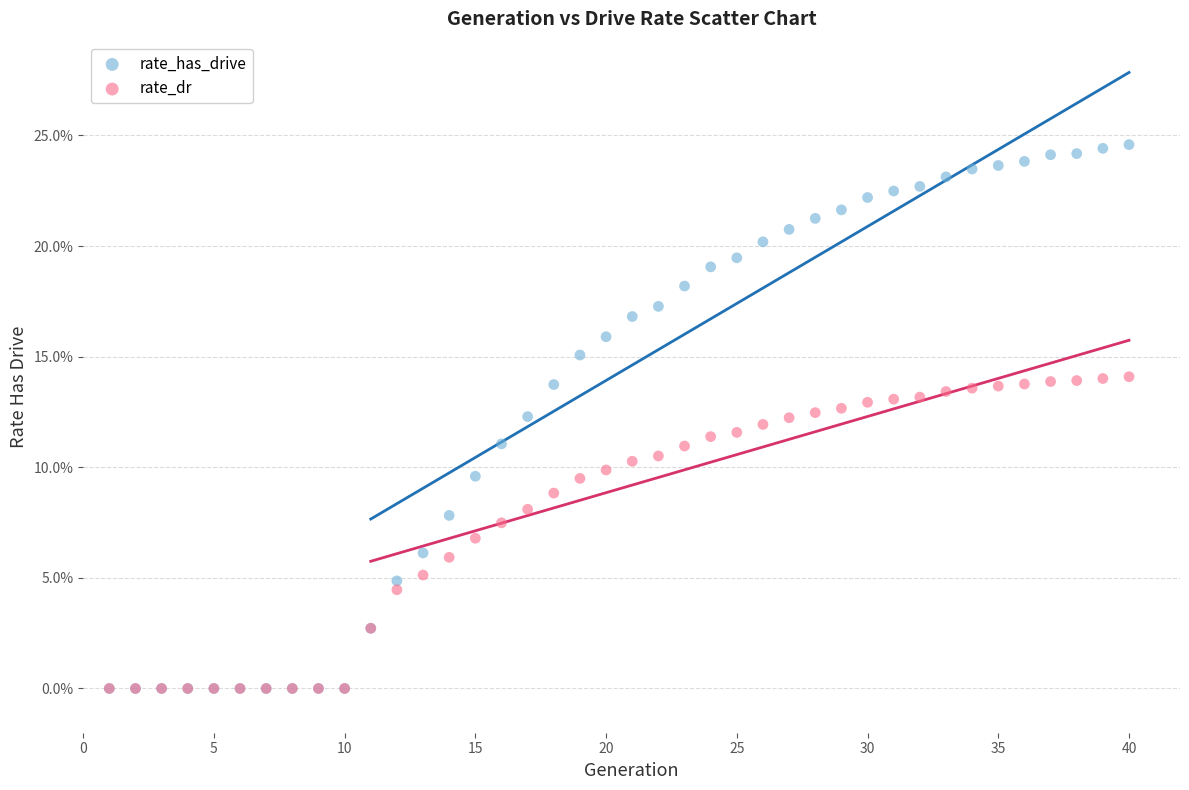

What are all the series names shown in the legend?

rate_has_drive, rate_dr